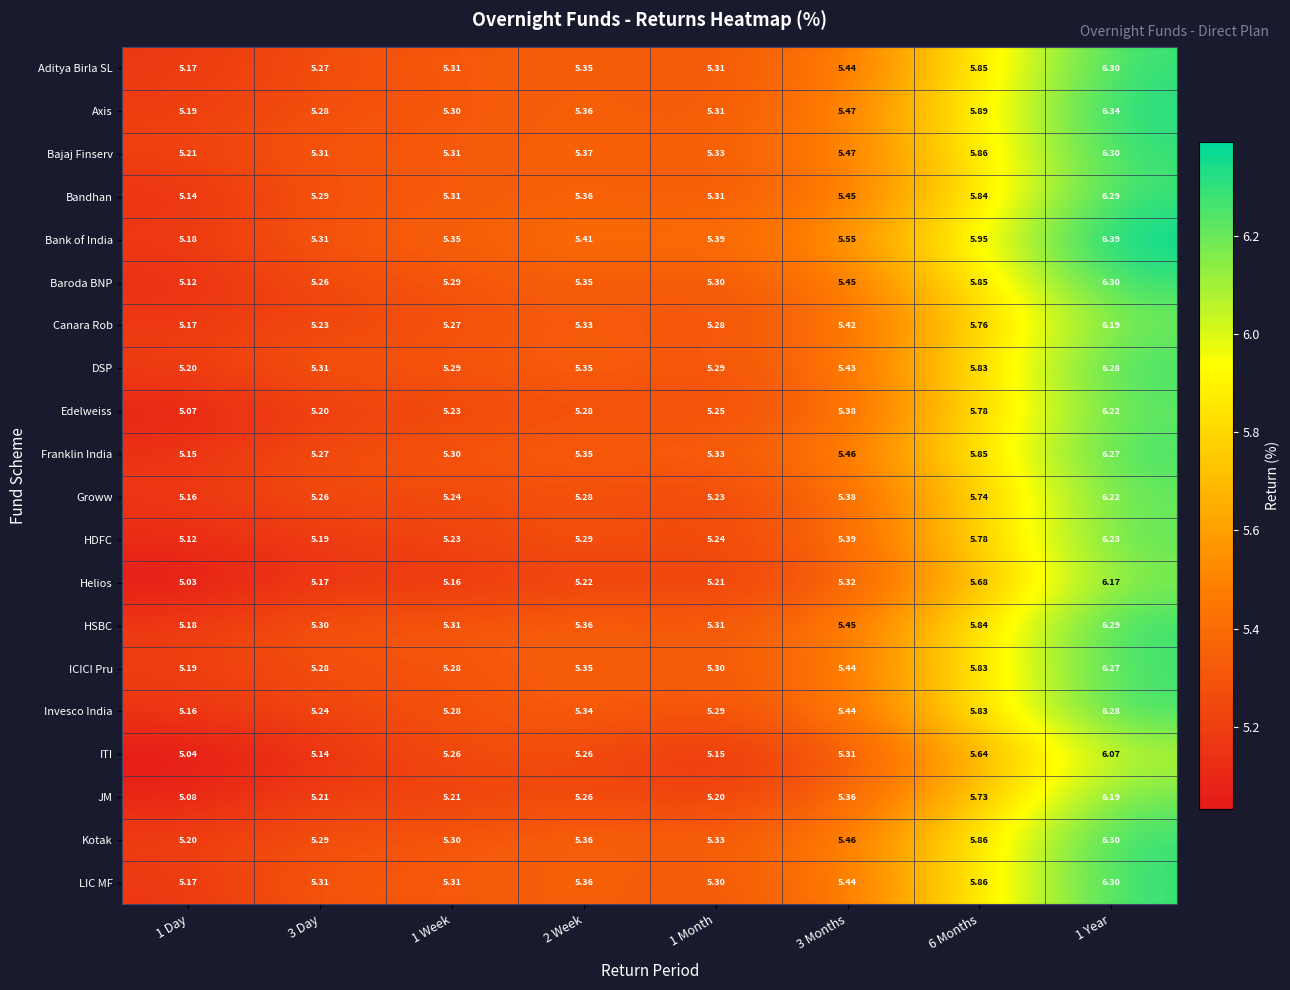

What is the greatest value displayed?

6.4